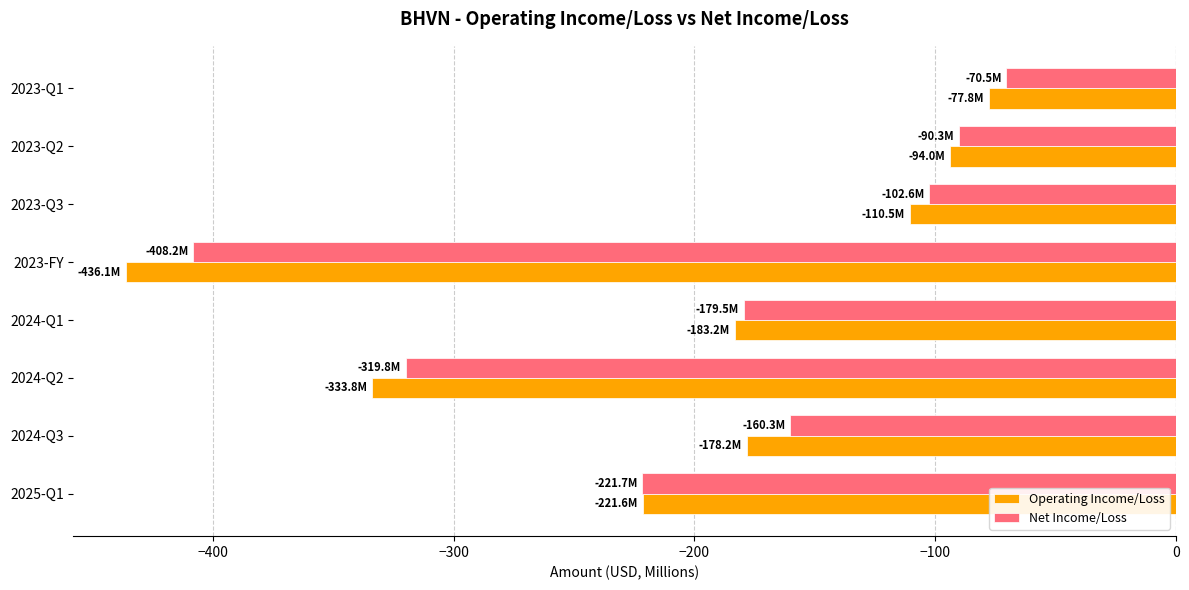

Which series has the largest range (max minus min)?

Operating Income/Loss